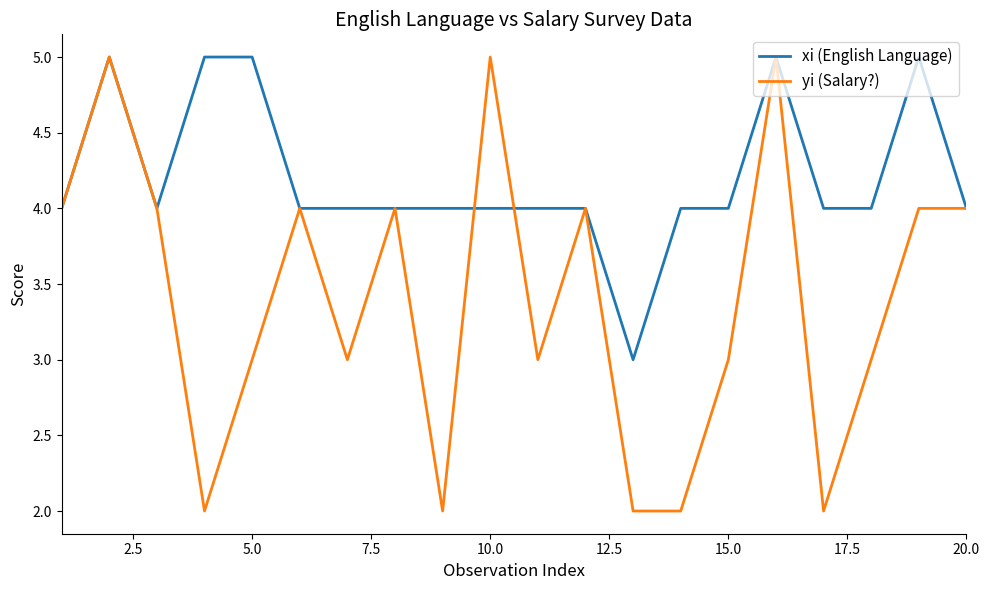

List the series in order of their overall mean, lowest first.

yi (Salary?), xi (English Language)